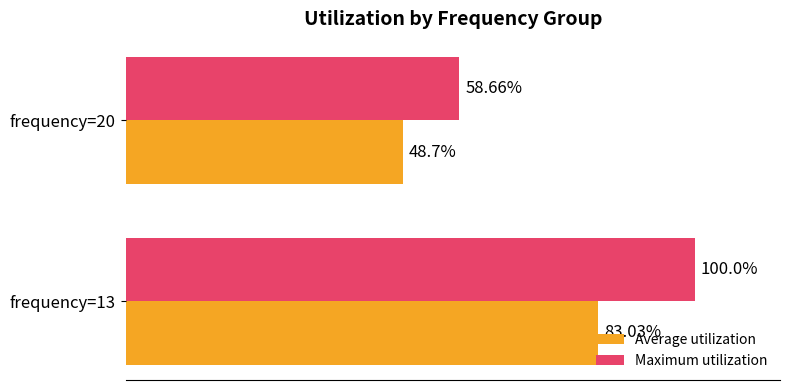

Is the value of Maximum utilization at frequency=20 greater than the value of Average utilization at frequency=13?

No